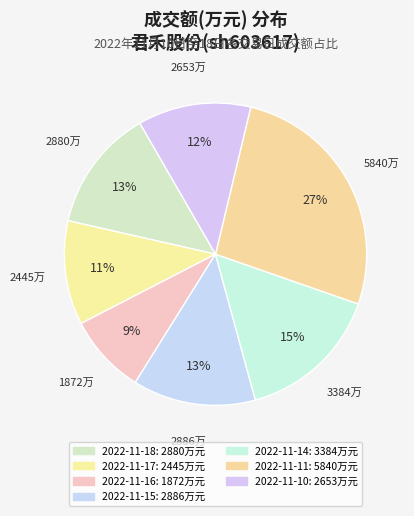

How many slices are in this pie chart?

7